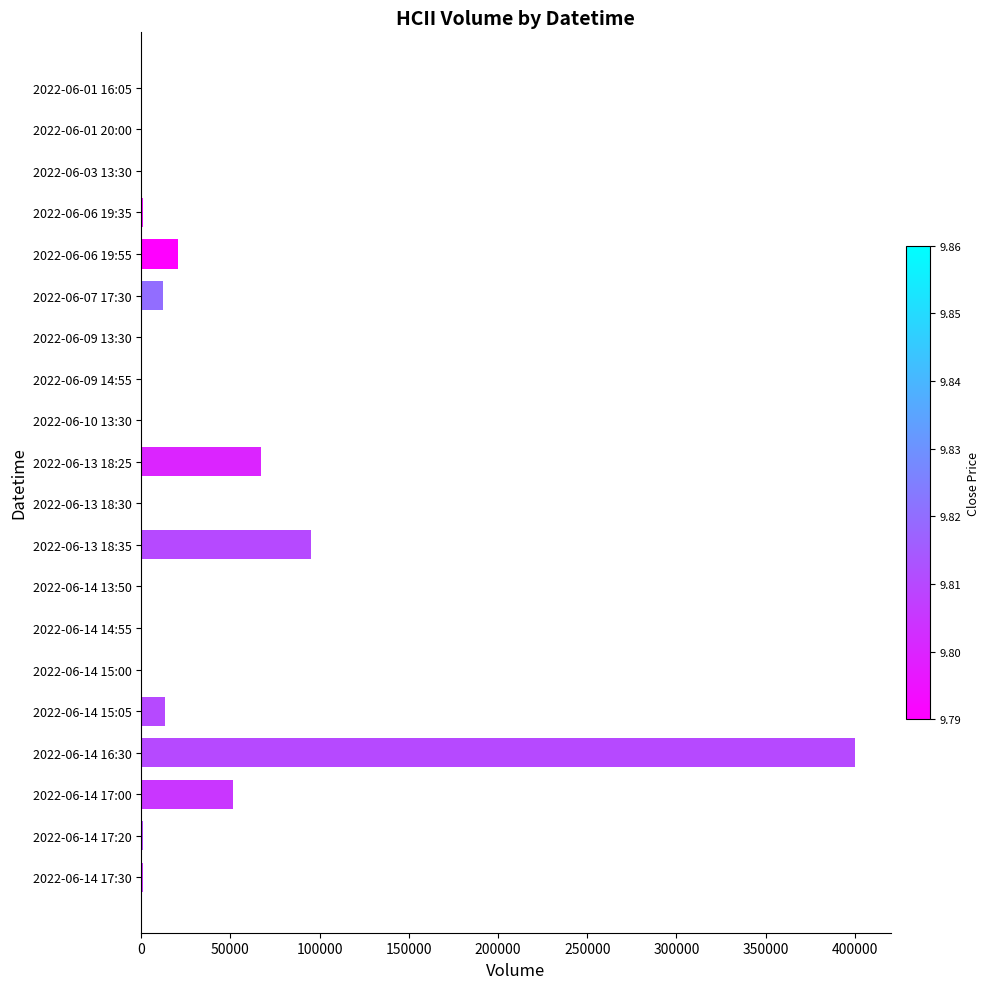

Is it true that the value at 2022-06-14 16:30 is 705914?

False